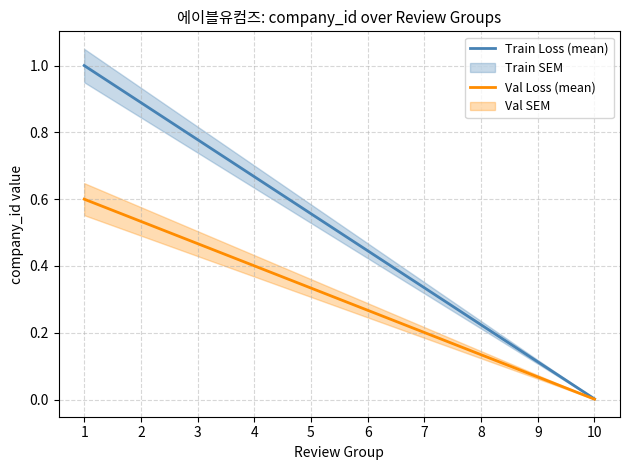

What is the sum of all Val Loss (mean) values?

3.0